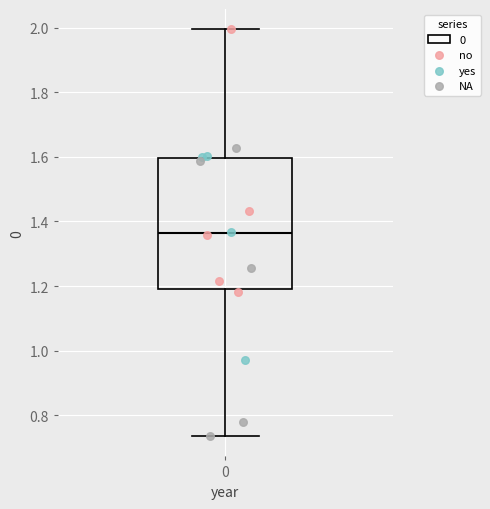

Where is the lower edge of the box at x = 0 on the y-axis? The values are not printed on the chart, so give them approximately, as read against the axis.

1.18